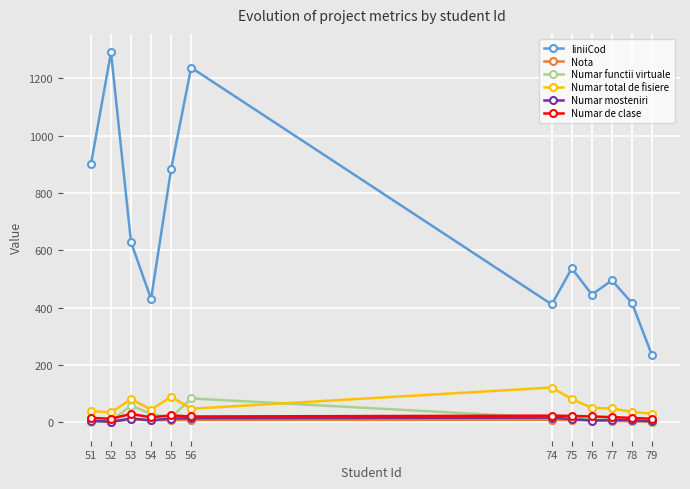

How many data points does each series have?

12